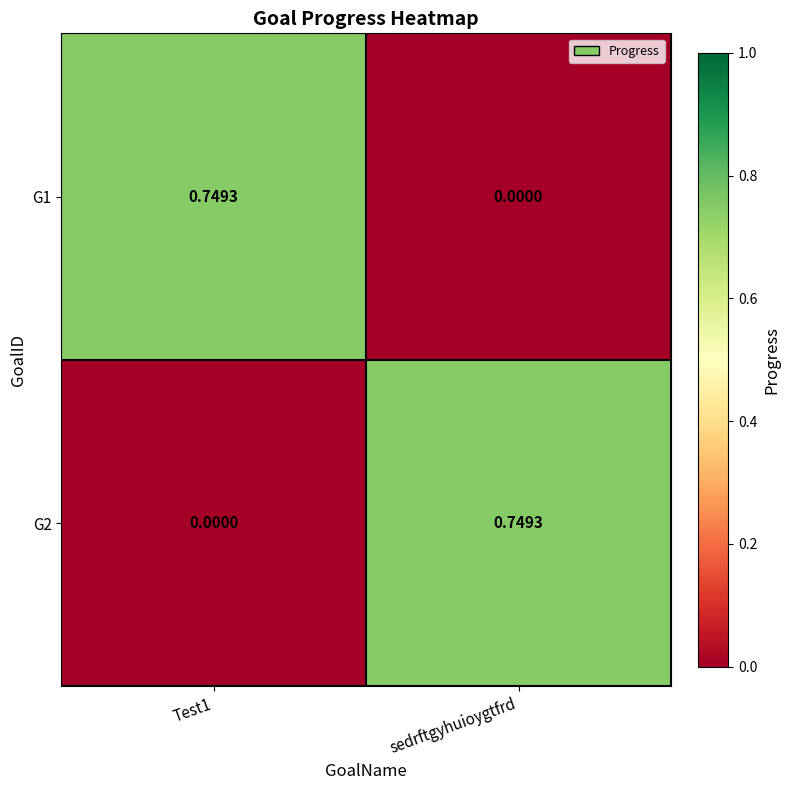

Which category has the lowest value in the G1 series?

sedrftgyhuioygtfrd